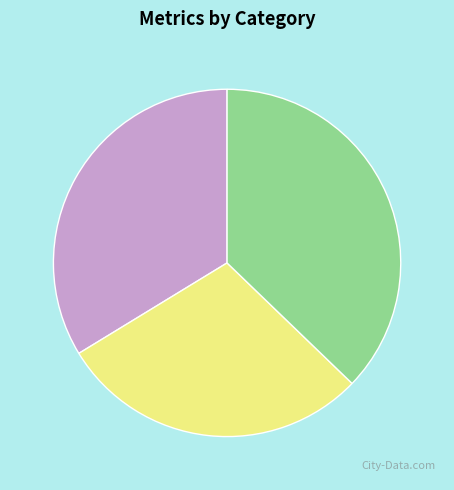

Is there a majority slice in this chart?

No